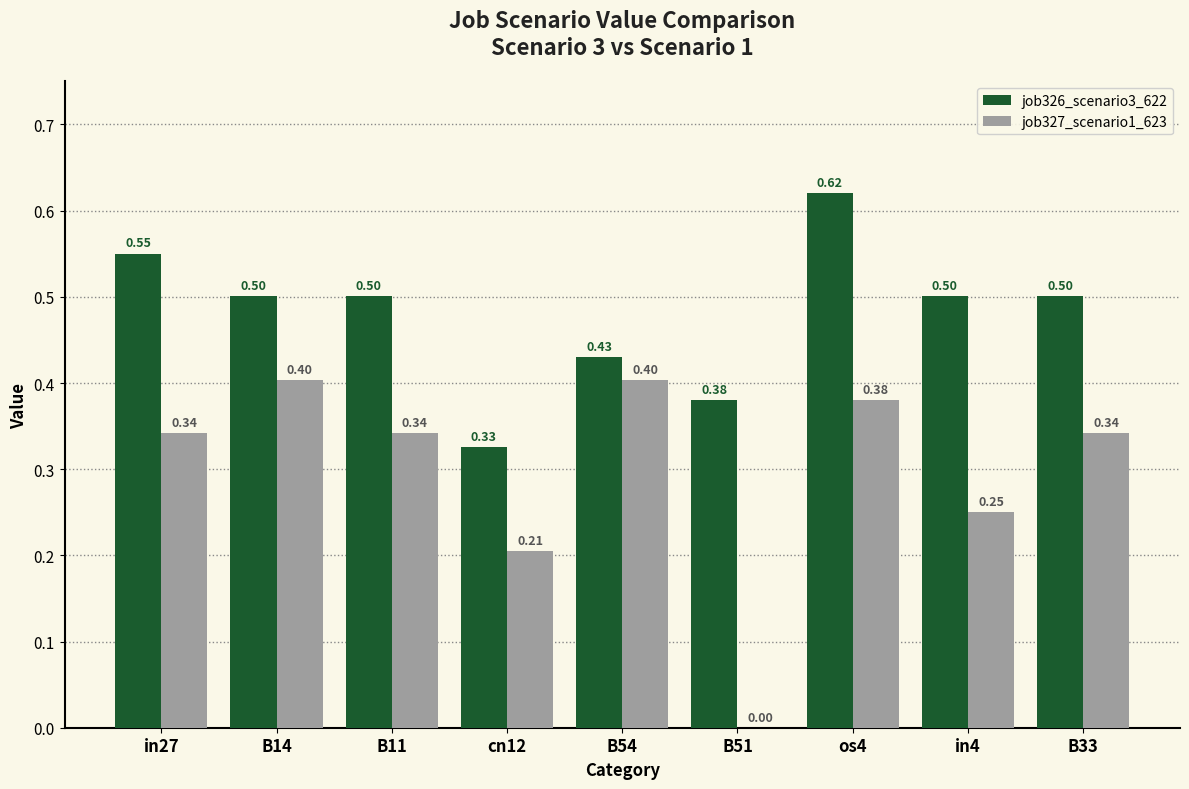

What is the total value across all series at B33?

0.8